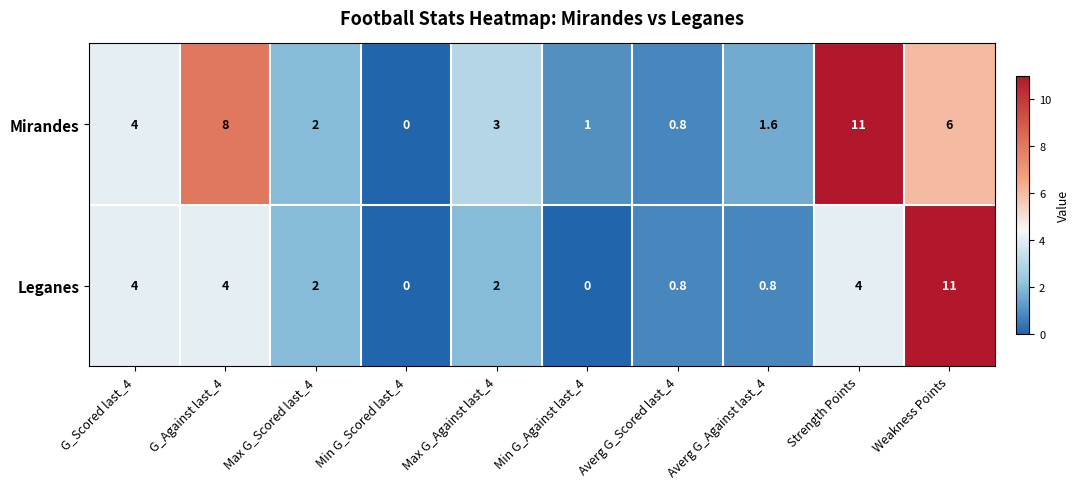

Is the value of Leganes at Min G_Scored last_4 greater than the value of Mirandes at Weakness Points?

No